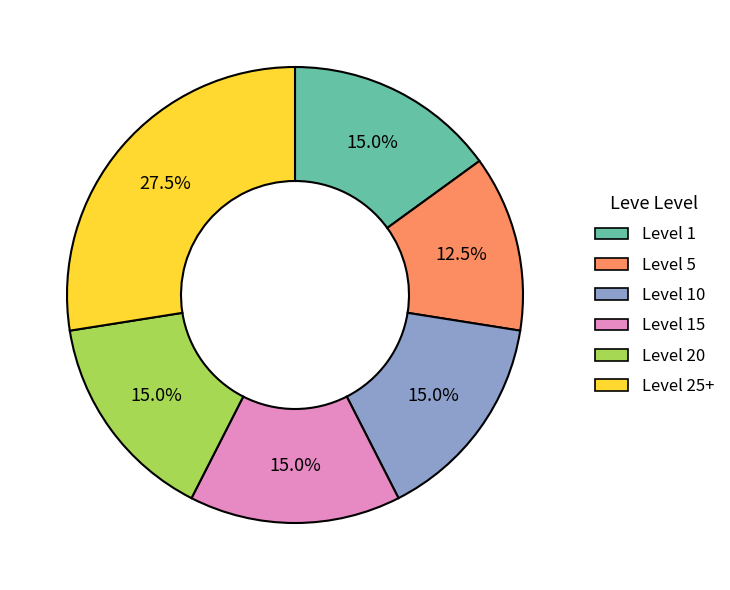

Which has a higher value, Level 5 or Level 1?

Level 1